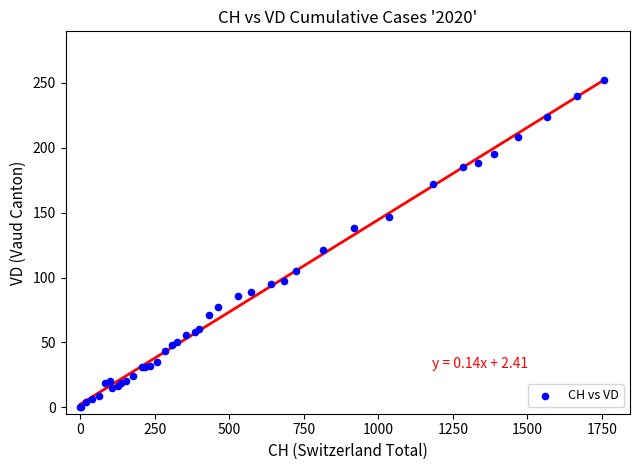

What Y value in the scatter plot is closest to 126?

121